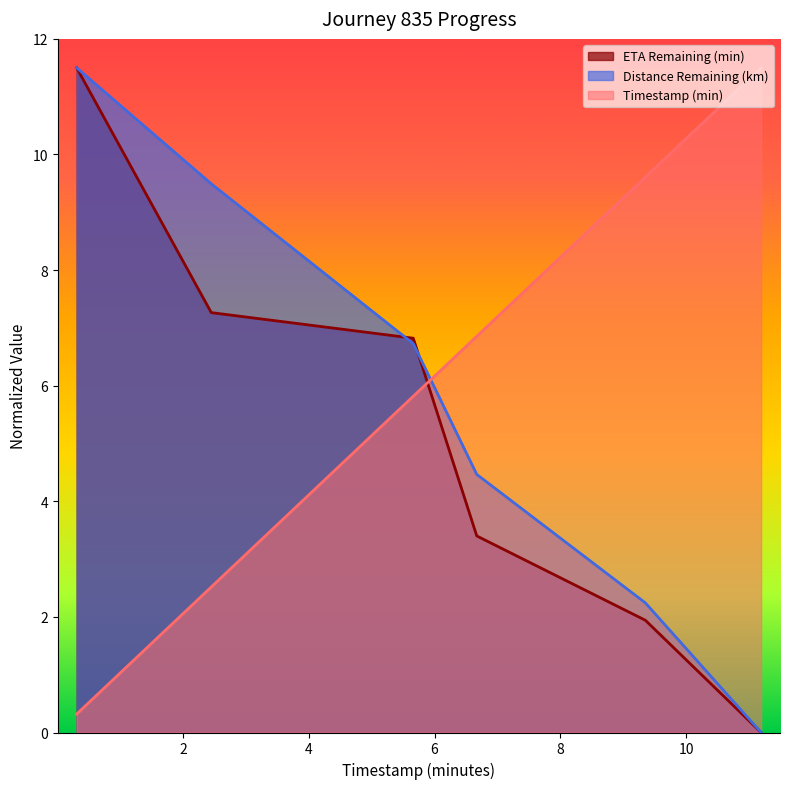

What is the label of the 5th point from the right?

2.45